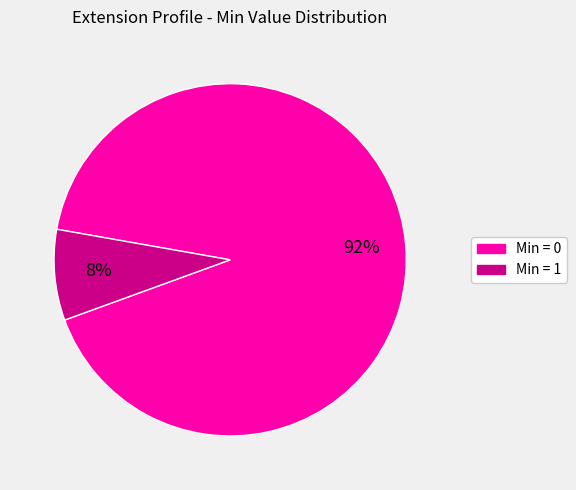

Which slice is the largest?

Min = 0